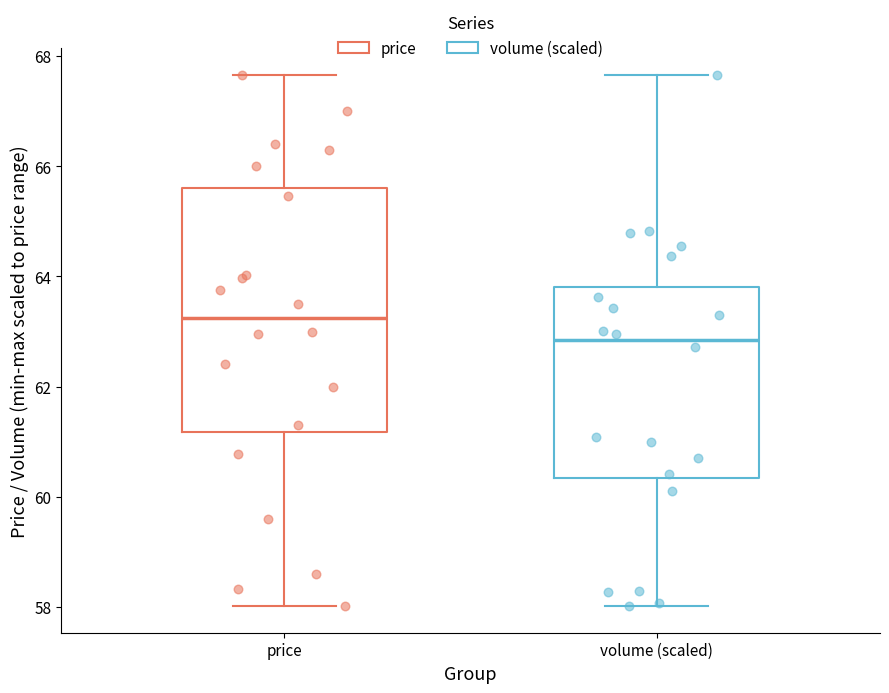

Comparing the boxes themselves (not the whiskers), which one is the tallest?

price